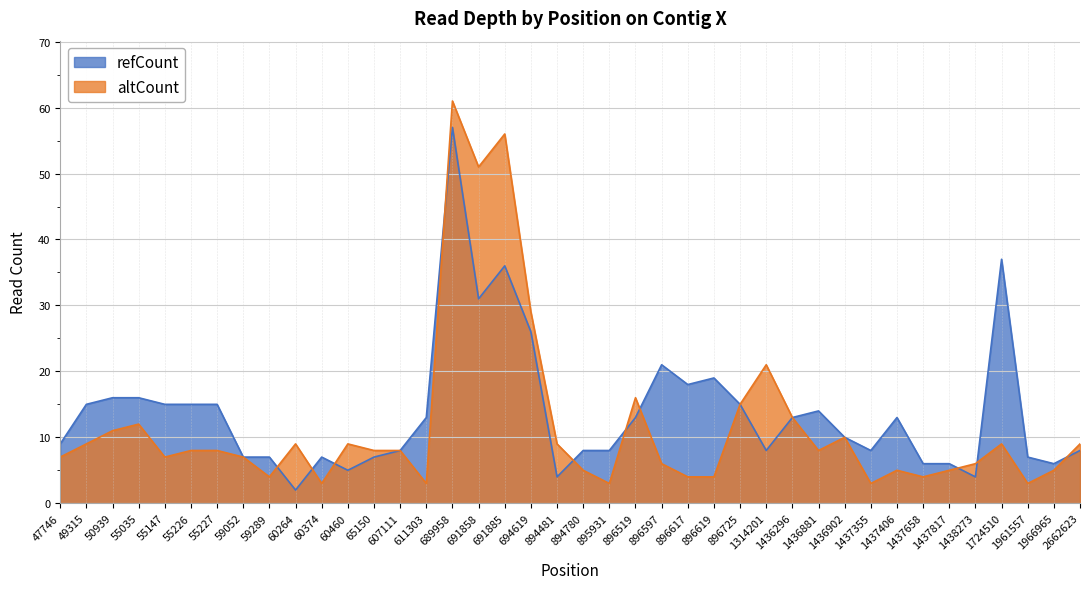

Which category has the highest value in the altCount series?

689958